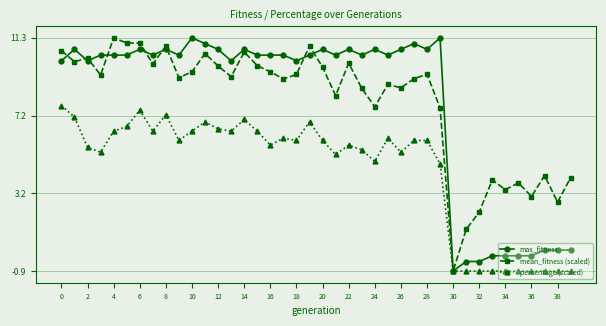

What is the value of the percentage (scaled) point at the 23rd from the left?

5.7